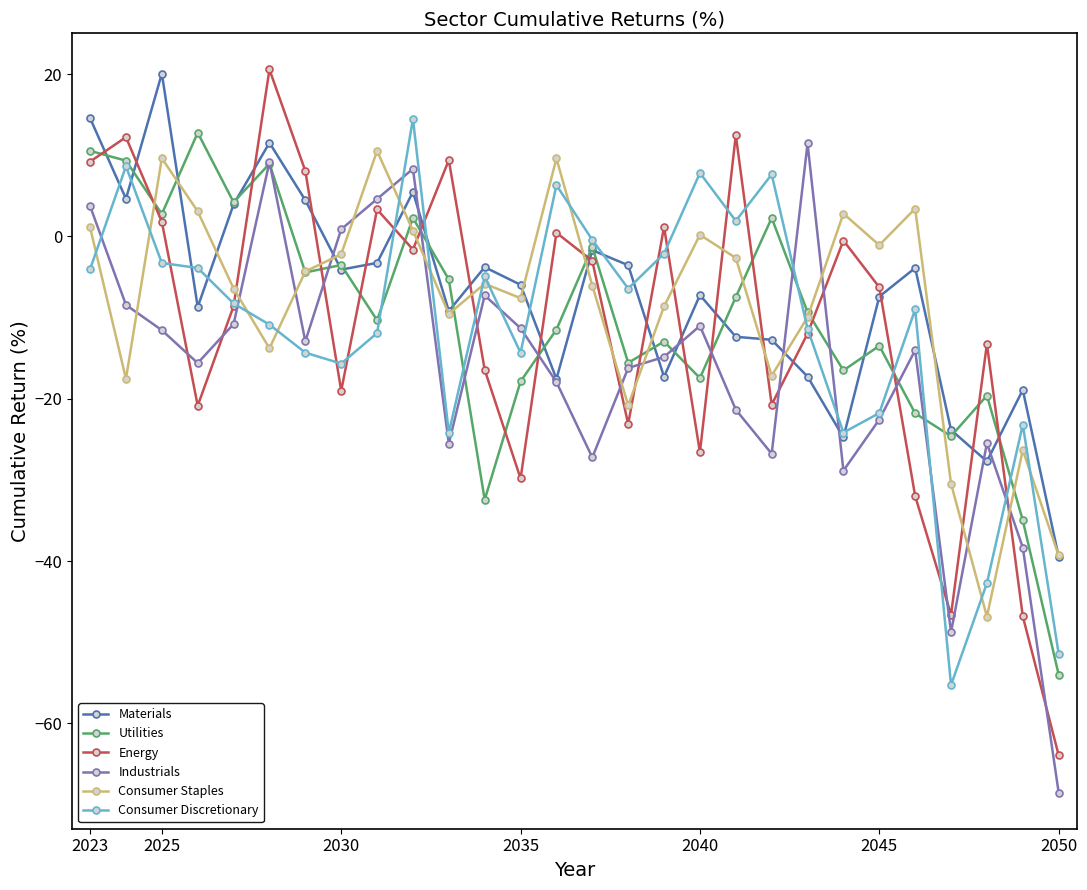

Which series has the largest range (max minus min)?

Energy